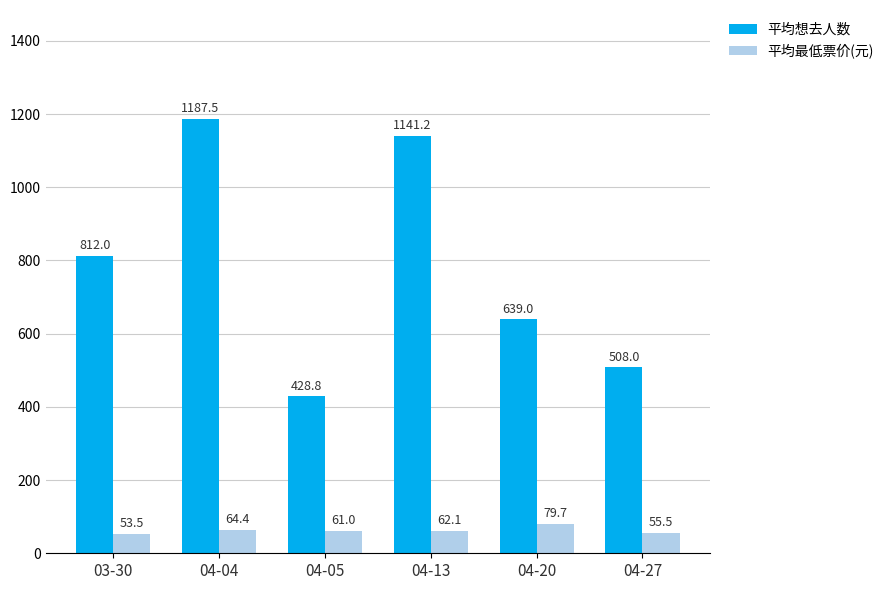

The value of 平均最低票价(元) at 04-13 is 62.1. True or false?

True